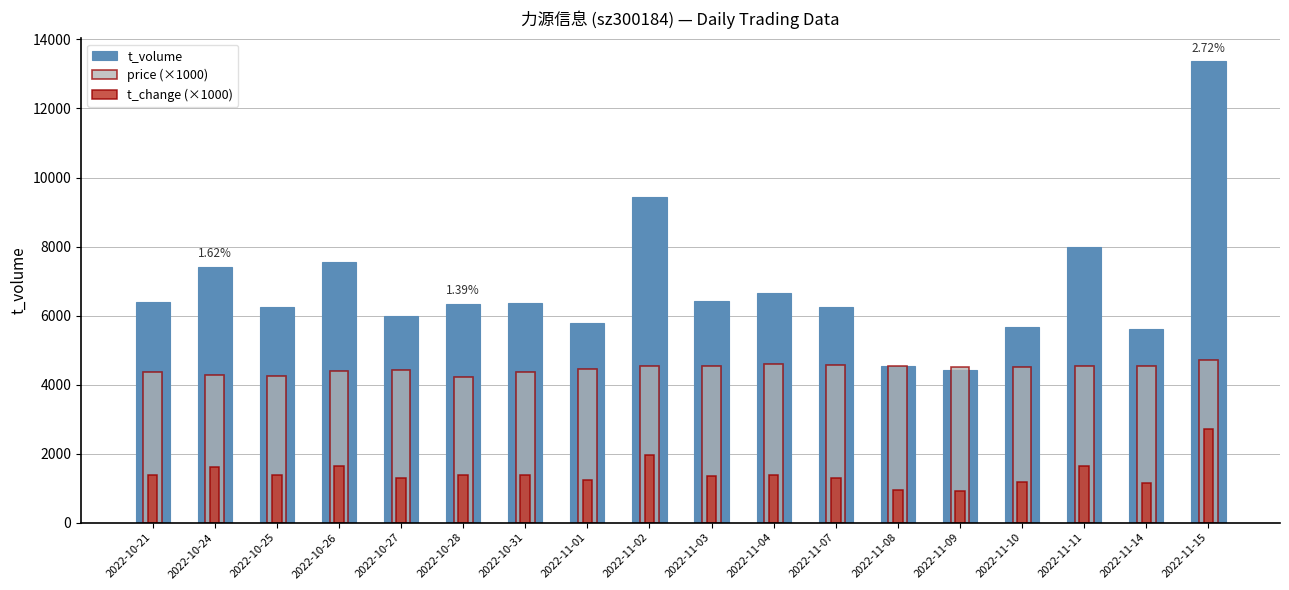

Which label corresponds to the smallest value in the chart?

2022-11-09